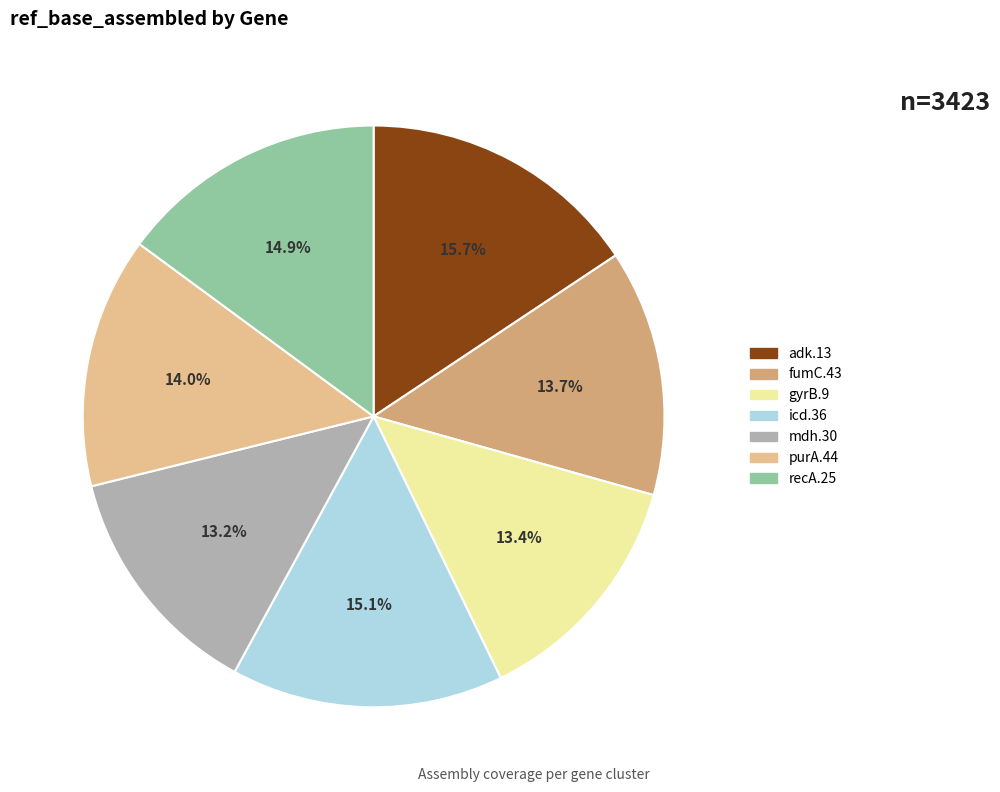

Count the number of slices in the pie.

7